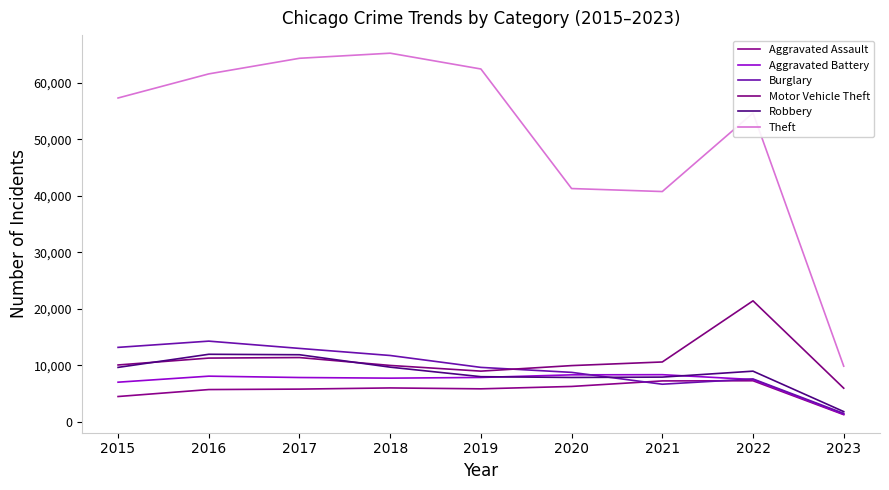

What is the approximate value of Theft at 2018?

65285